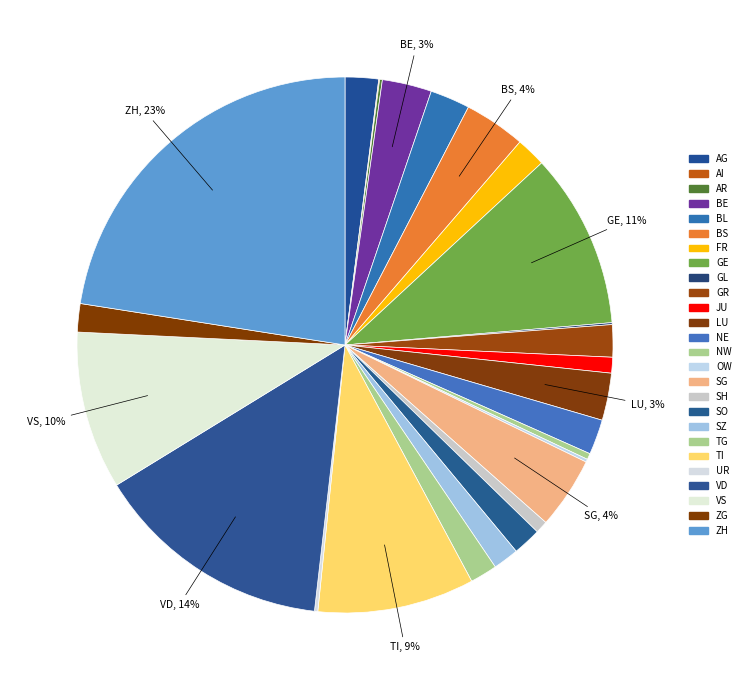

Which category has the biggest portion of the pie?

ZH